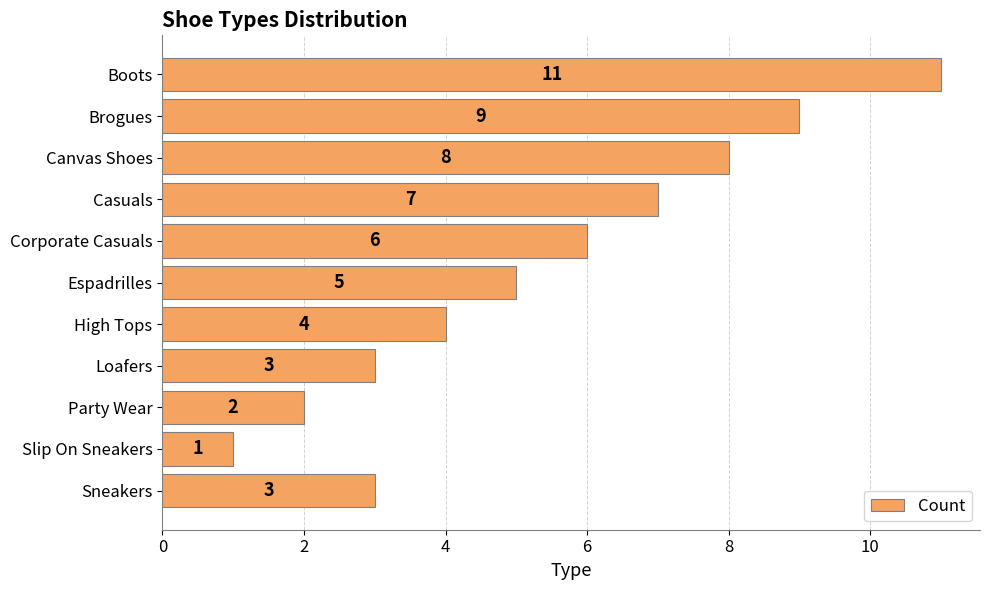

Are the bars horizontal?

Yes